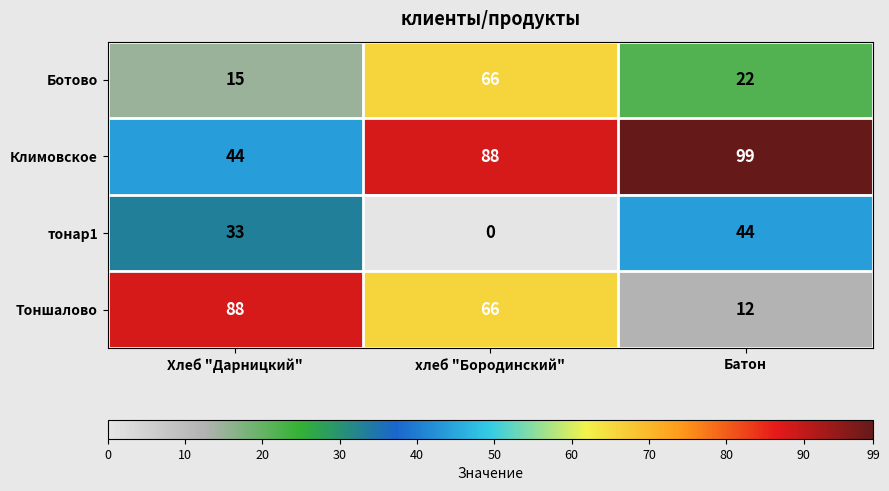

What is the greatest value displayed?

99